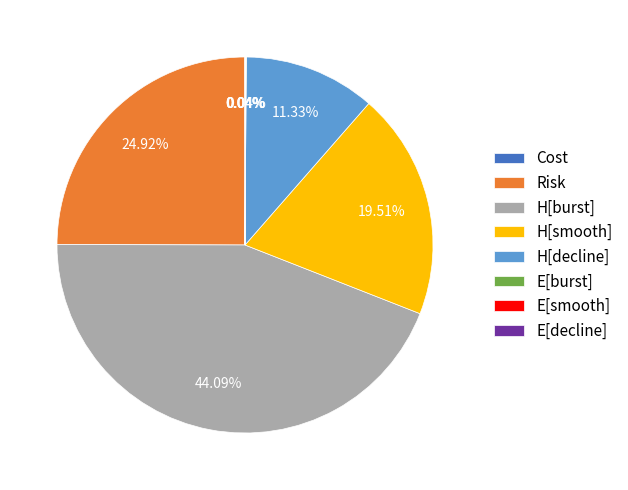

Approximately how many times larger is the value at H[burst] compared to H[smooth]?

2.3